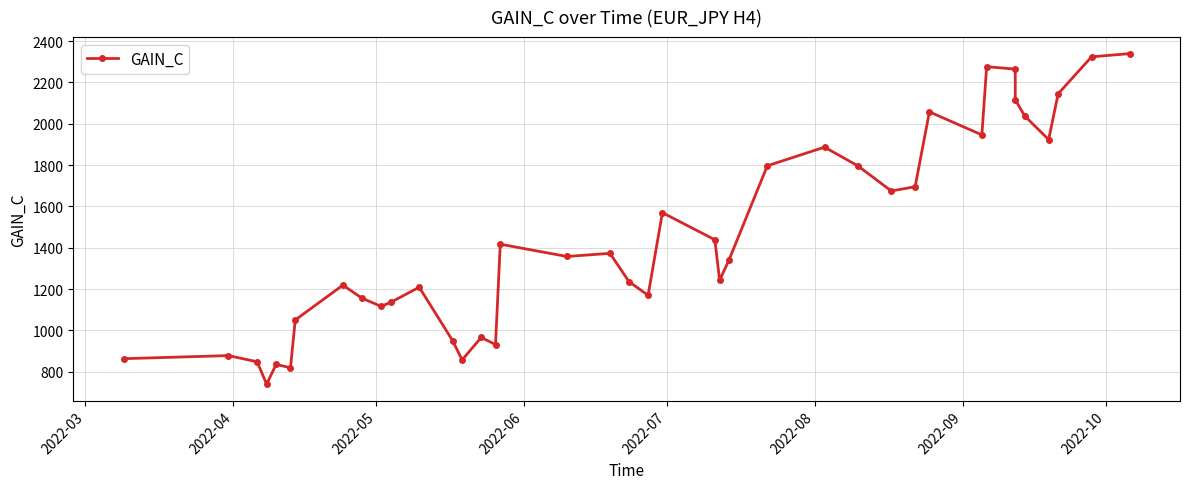

How many lines are shown in the chart?

1